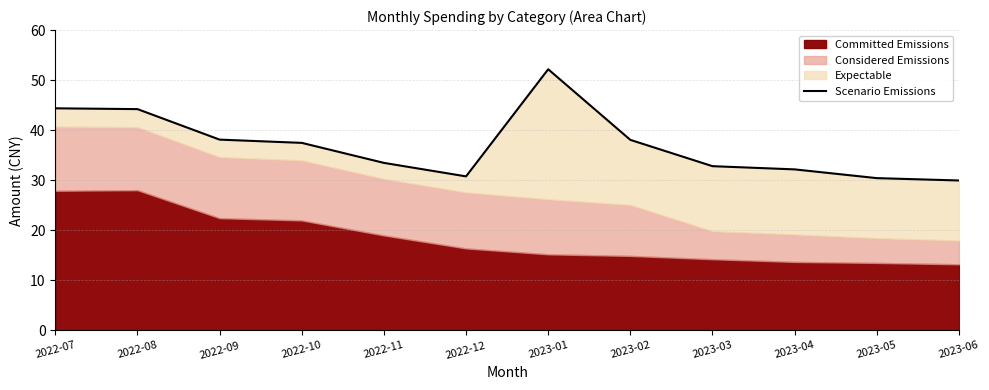

What is the label of the 5th point from the left?

2022-11